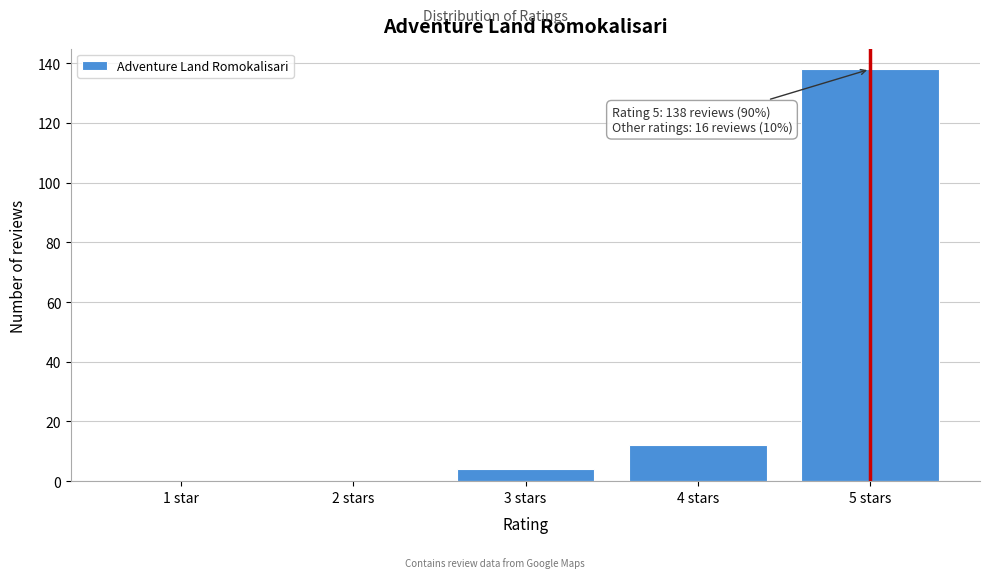

Reading left to right, what are all the values shown in this chart?

1 star=0	2 stars=0	3 stars=4	4 stars=12	5 stars=138